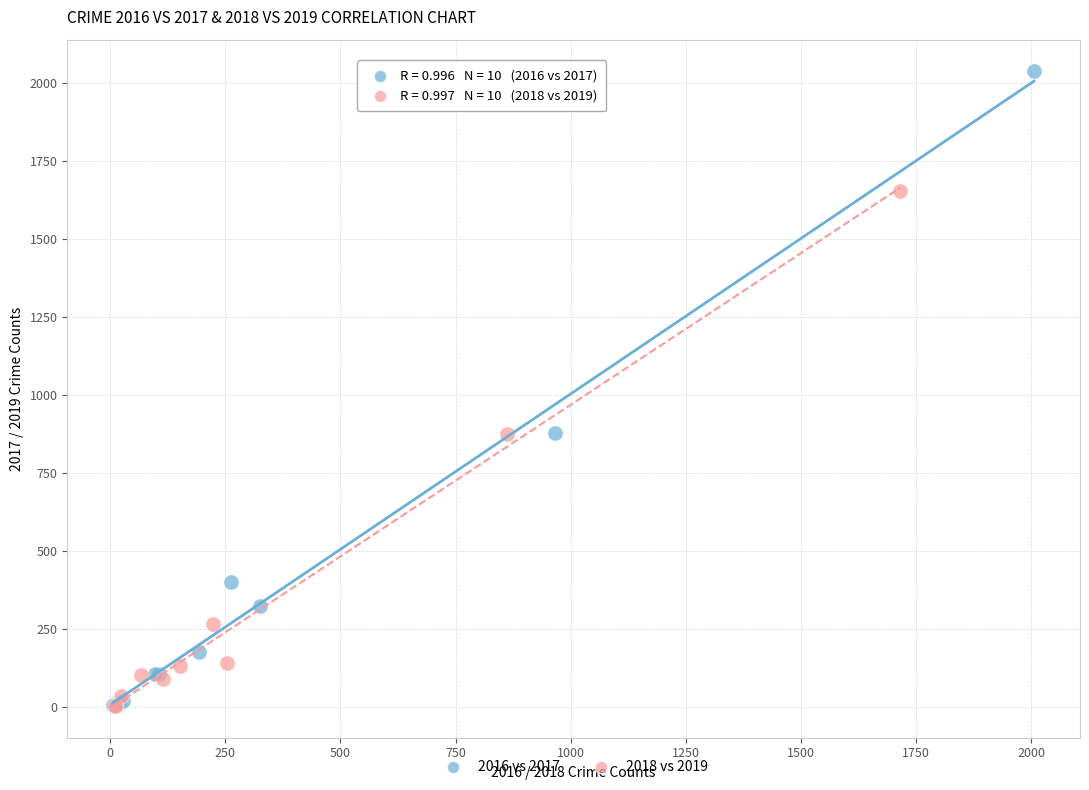

Which series contains the highest Y value?

2016 vs 2017